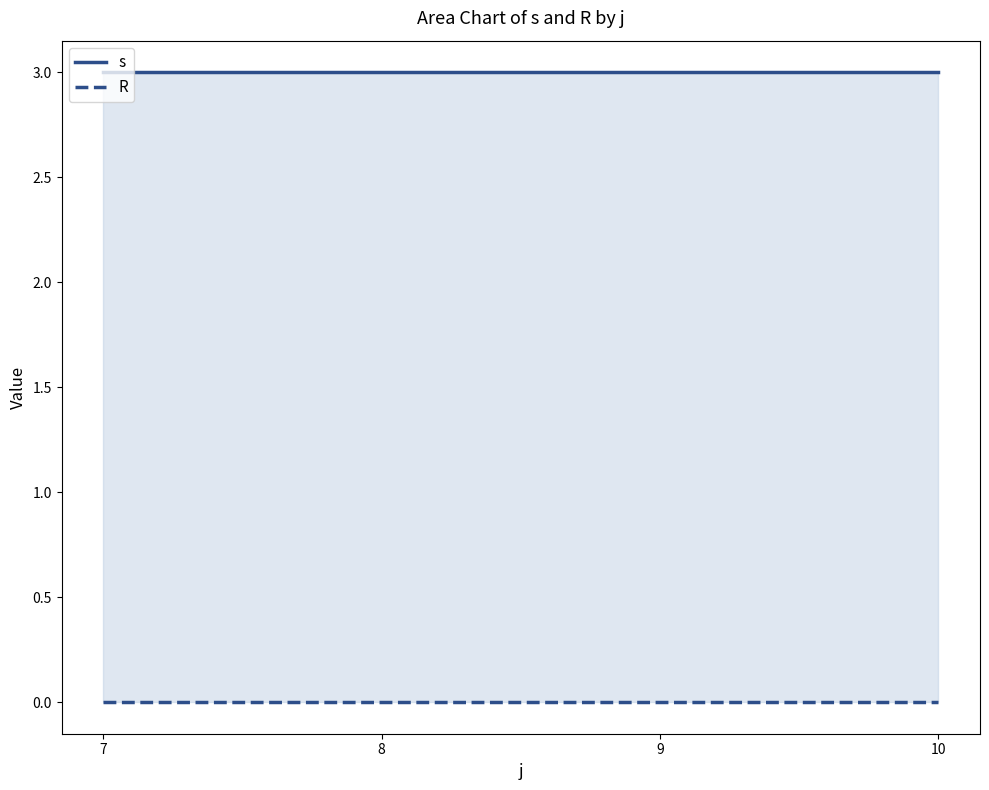

Between 7 and 9, which series saw the biggest shift?

s